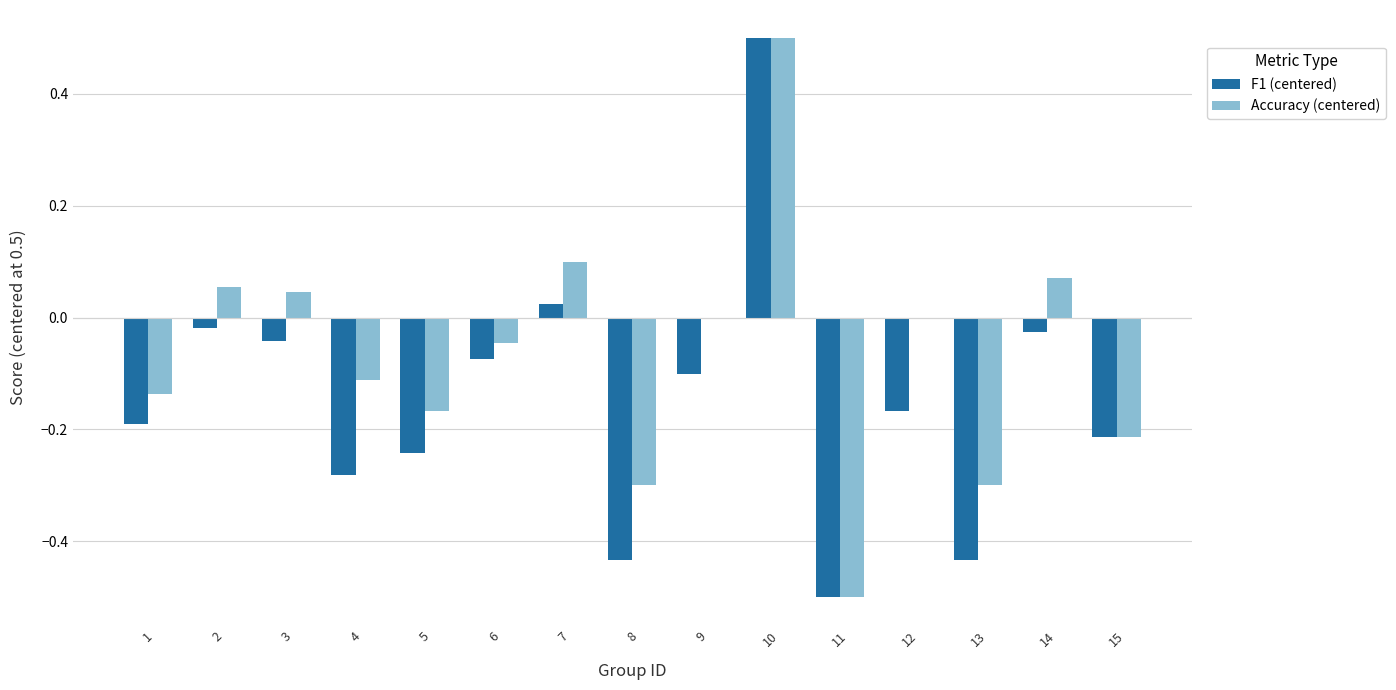

What is the highest value of the Accuracy (centered) series?

0.5